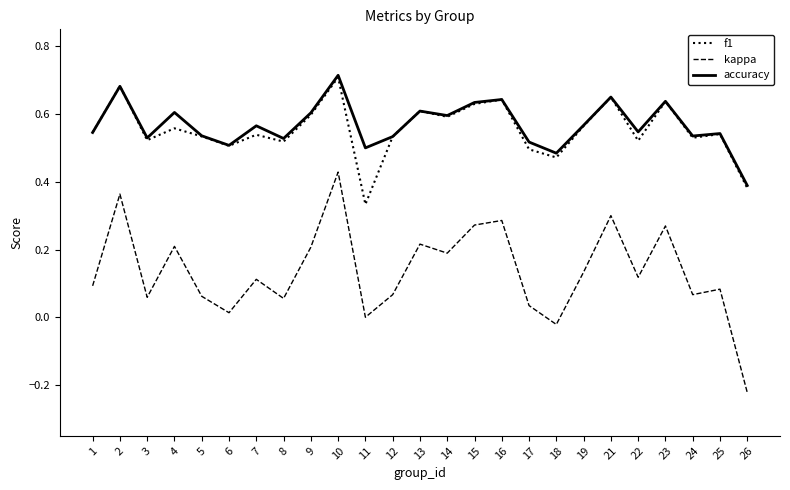

Is it true that kappa equals 0.0 at 12?

False